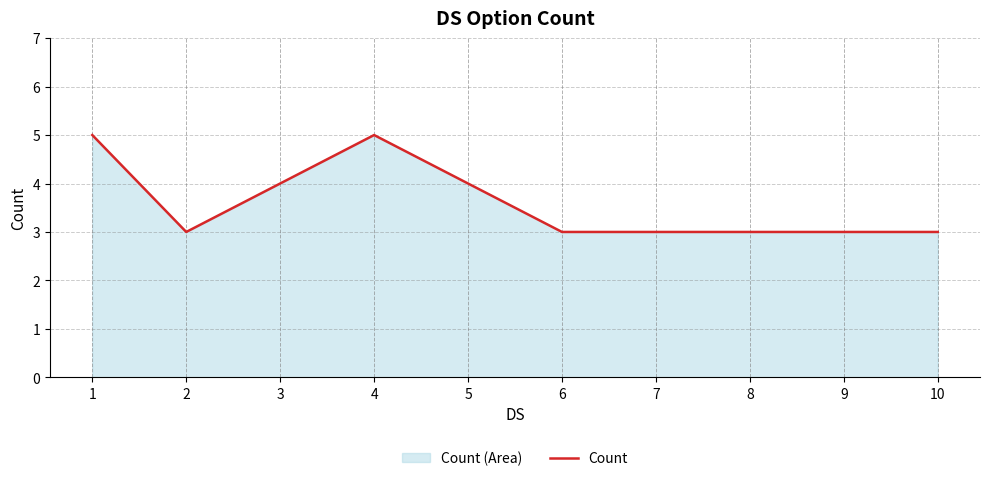

What is the value of the 10th point from the left?

3